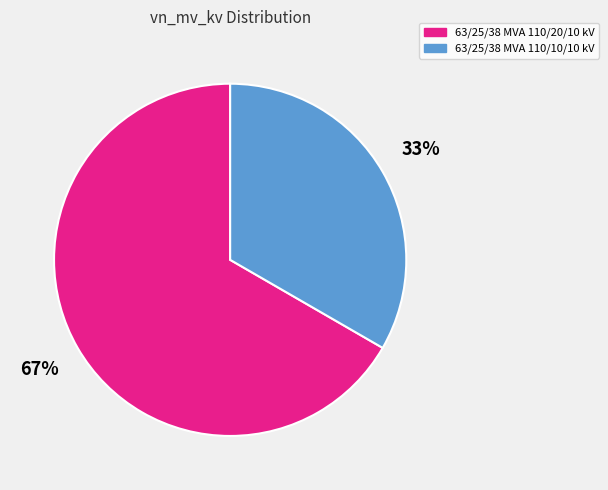

To the nearest percent, what is the combined percentage of 63/25/38 MVA 110/10/10 kV and 63/25/38 MVA 110/20/10 kV?

100%